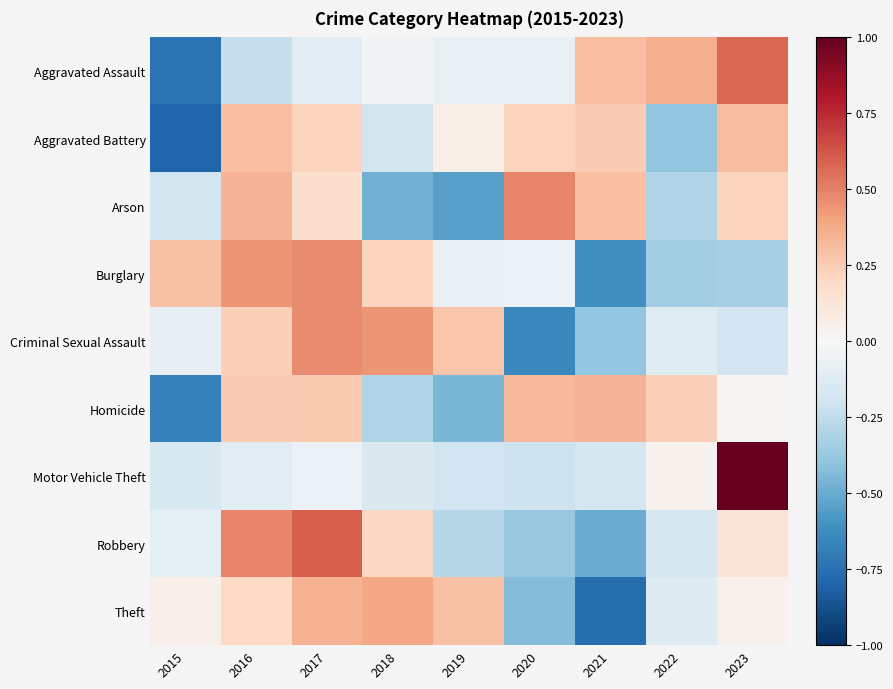

Reading right to left, list all the values displayed in this chart.

Aggravated Assault: 2023=0.6	2022=0.4	2021=0.3	2020=-0.1	2019=-0.1	2018=-0.0	2017=-0.1	2016=-0.2	2015=-0.7
Aggravated Battery: 2023=0.3	2022=-0.4	2021=0.3	2020=0.2	2019=0.1	2018=-0.2	2017=0.2	2016=0.3	2015=-0.8
Arson: 2023=0.2	2022=-0.3	2021=0.3	2020=0.5	2019=-0.5	2018=-0.5	2017=0.2	2016=0.3	2015=-0.2
Burglary: 2023=-0.3	2022=-0.4	2021=-0.6	2020=-0.1	2019=-0.1	2018=0.2	2017=0.5	2016=0.4	2015=0.3
Criminal Sexual Assault: 2023=-0.2	2022=-0.1	2021=-0.4	2020=-0.6	2019=0.3	2018=0.4	2017=0.5	2016=0.2	2015=-0.1
Homicide: 2023=0.0	2022=0.2	2021=0.3	2020=0.3	2019=-0.5	2018=-0.3	2017=0.3	2016=0.3	2015=-0.7
Motor Vehicle Theft: 2023=1.0	2022=0.0	2021=-0.2	2020=-0.2	2019=-0.2	2018=-0.1	2017=-0.1	2016=-0.1	2015=-0.2
Robbery: 2023=0.1	2022=-0.2	2021=-0.5	2020=-0.4	2019=-0.3	2018=0.2	2017=0.6	2016=0.5	2015=-0.1
Theft: 2023=0.0	2022=-0.1	2021=-0.8	2020=-0.4	2019=0.3	2018=0.4	2017=0.3	2016=0.2	2015=0.1